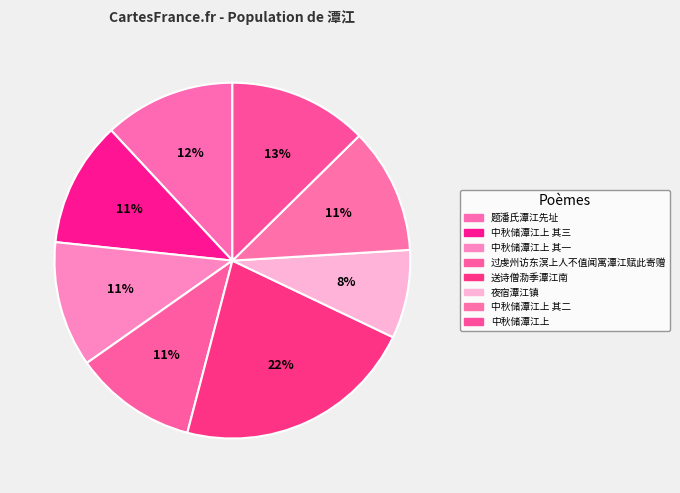

The 送诗僧泐季潭江南 slice represents 31% of the pie. True or false?

False